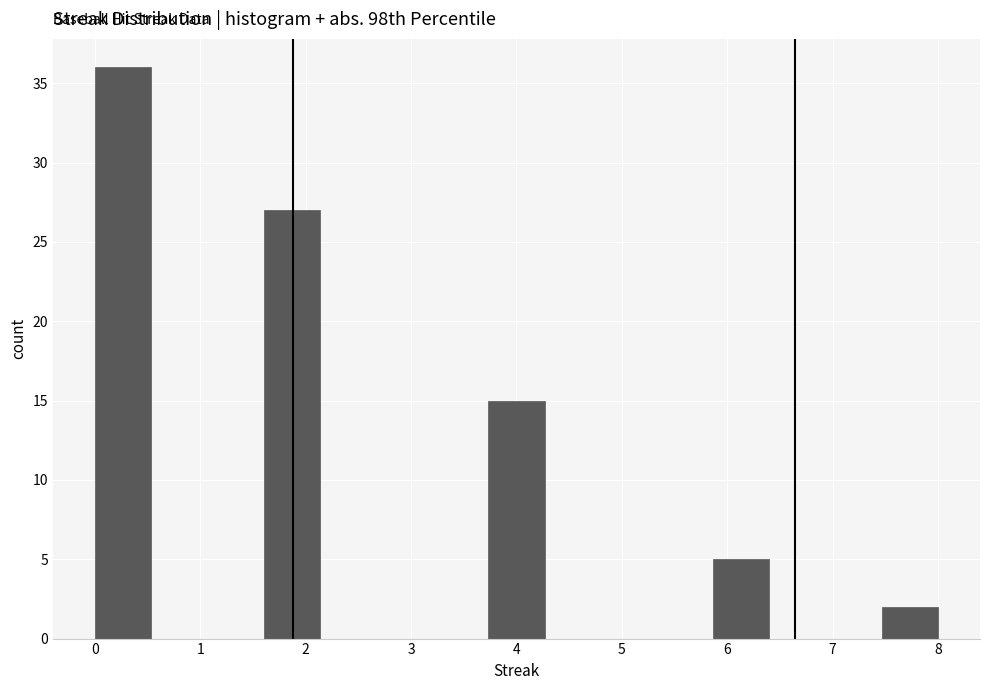

Reading left to right, transcribe this chart: for each bar, give the range it covers on the x-axis and its height. Neither the bar edges nor the heights are printed on the chart, so give them approximately, as read against the axes.

0.0 to 0.5: 36
0.5 to 1.1: 0
1.1 to 1.6: 0
1.6 to 2.1: 27
2.1 to 2.7: 0
2.7 to 3.2: 0
3.2 to 3.7: 0
3.7 to 4.3: 15
4.3 to 4.8: 0
4.8 to 5.3: 0
5.3 to 5.9: 0
5.9 to 6.4: 5
6.4 to 6.9: 0
6.9 to 7.5: 0
7.5 to 8.0: 2